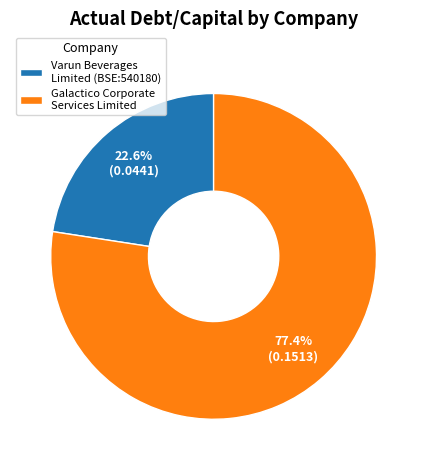

To the nearest percent, what percentage of the pie is Galactico Corporate Services Limited?

77%